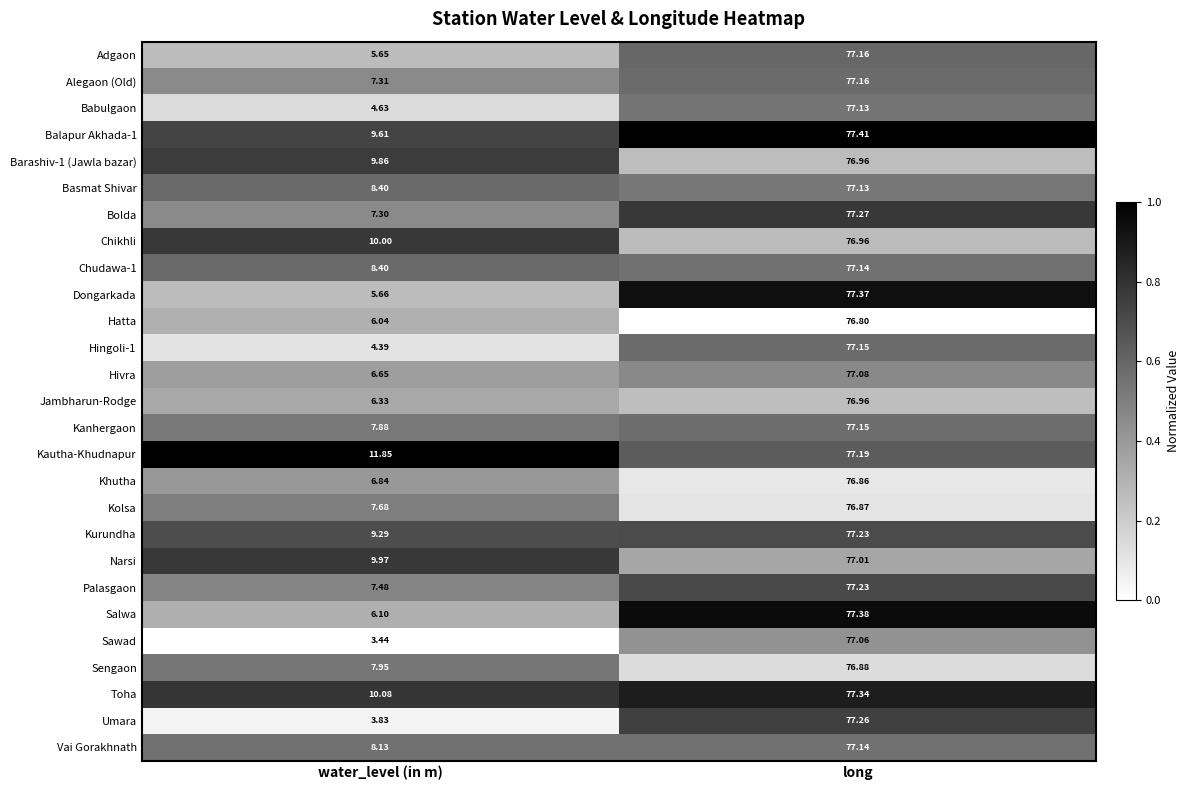

Which series has the widest spread of values?

Sawad